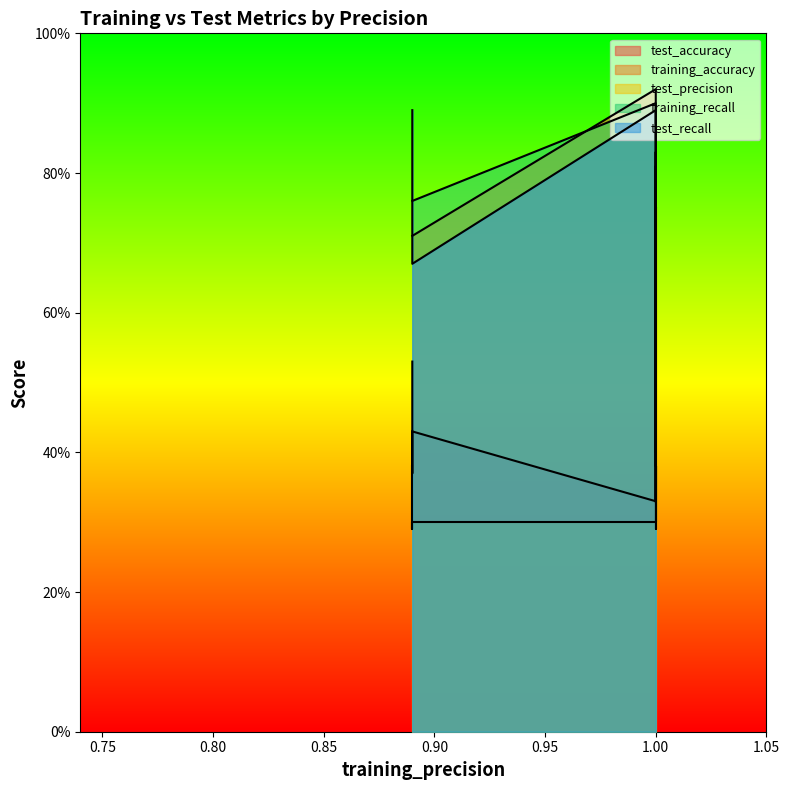

True or false: test_accuracy has more than 0 points higher than both neighbors.

True